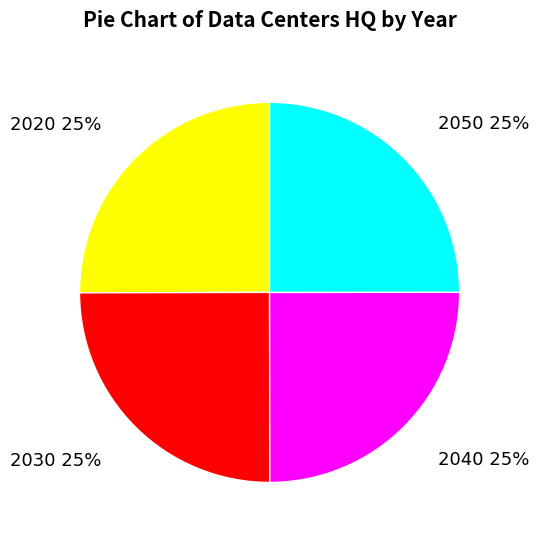

What percentage is the 2040 slice, to the nearest percent?

25%